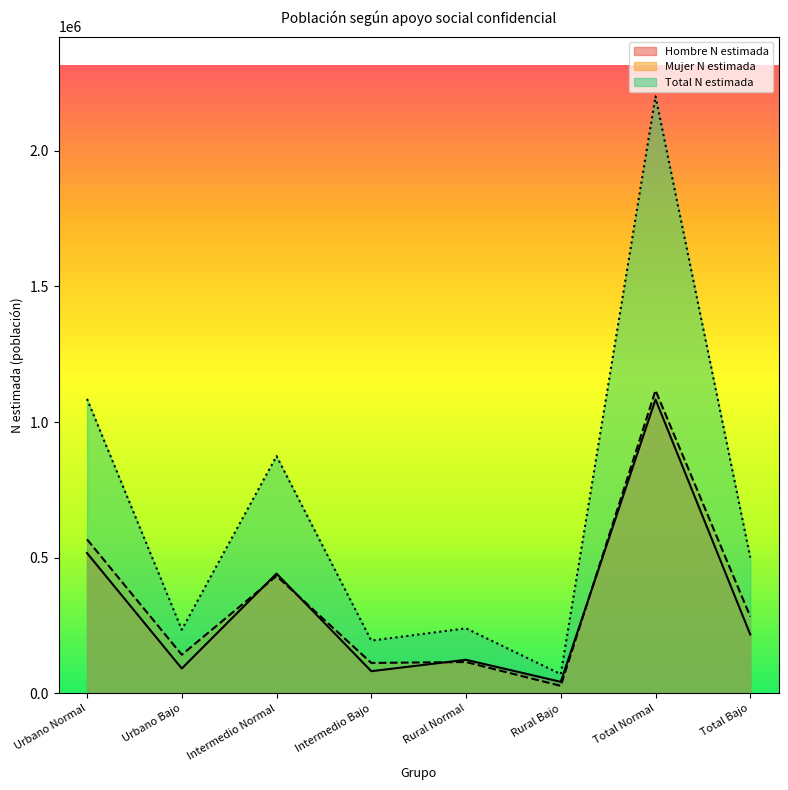

The Hombre N estimada series shows 203643 at Rural Normal. True or false?

False